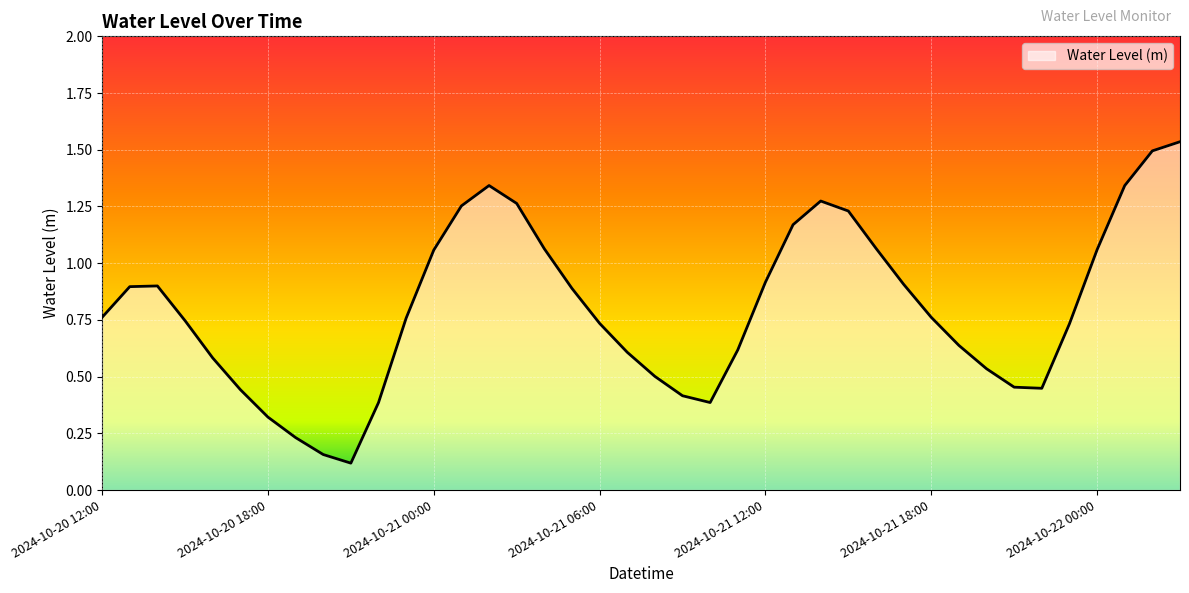

What is the difference between the maximum and minimum values?

1.4